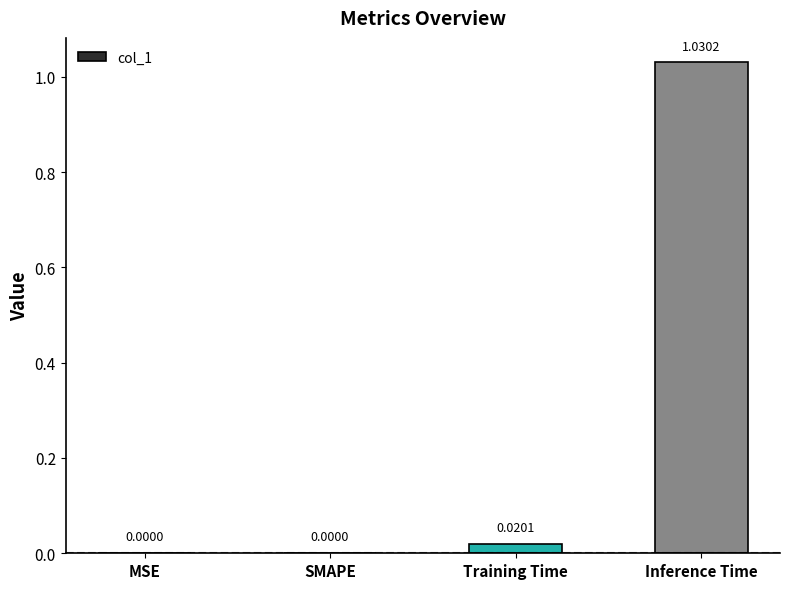

What is the sum of all values?

1.1